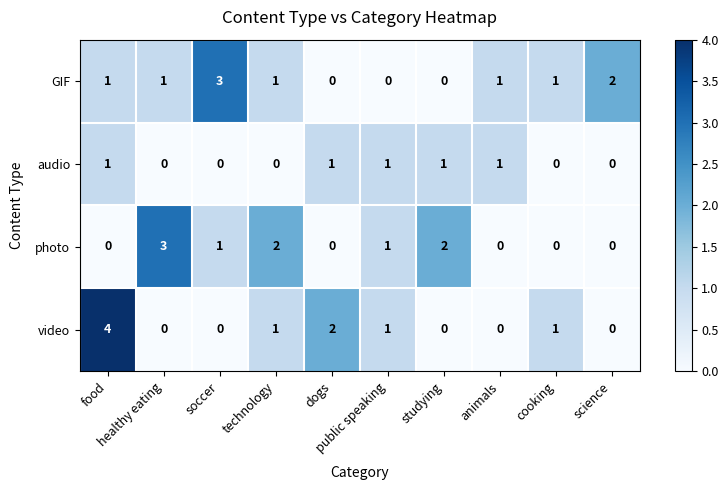

How many distinct data groups are displayed?

4